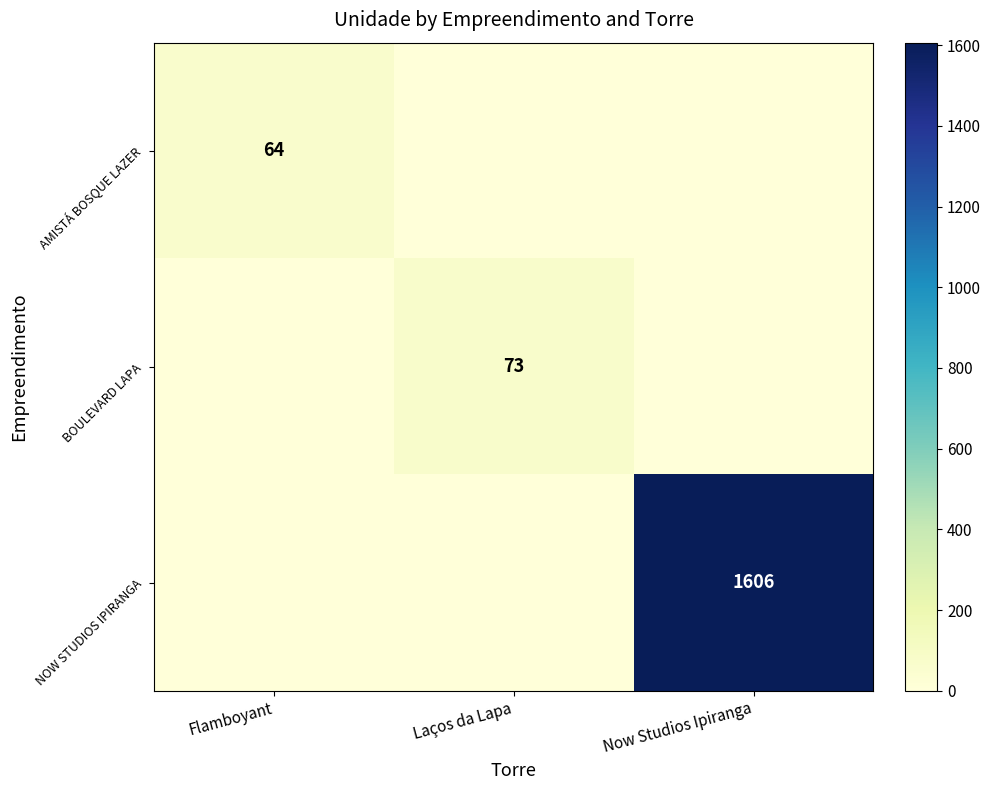

What is the difference between the maximum and minimum values in the BOULEVARD LAPA series?

73